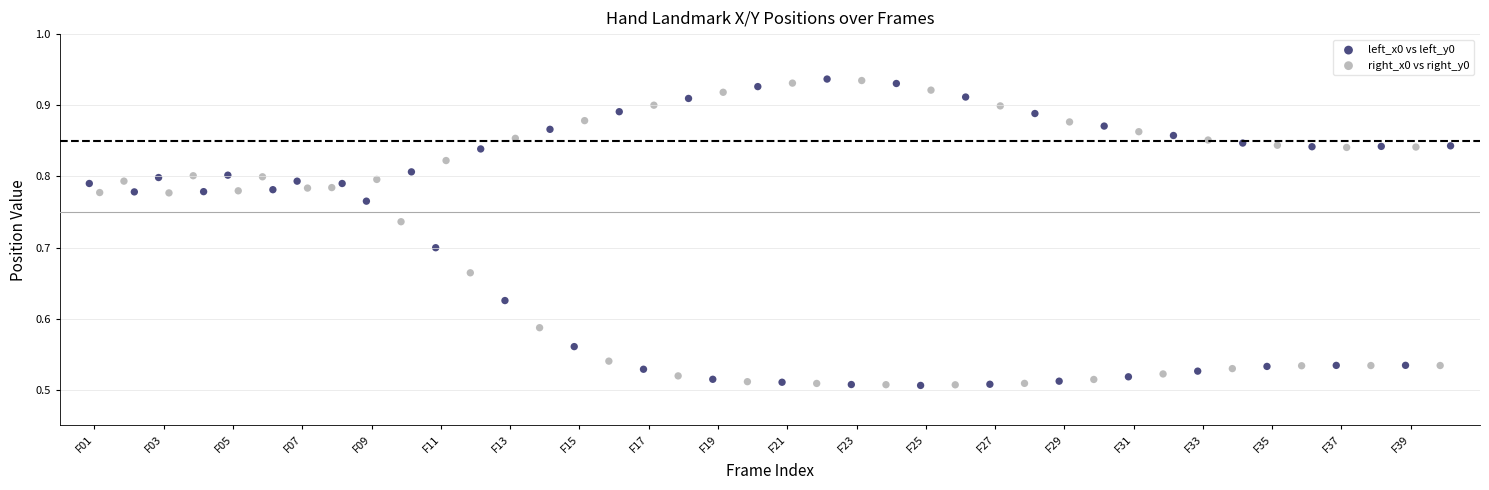

Which series contains the highest Y value?

right_x0 vs right_y0